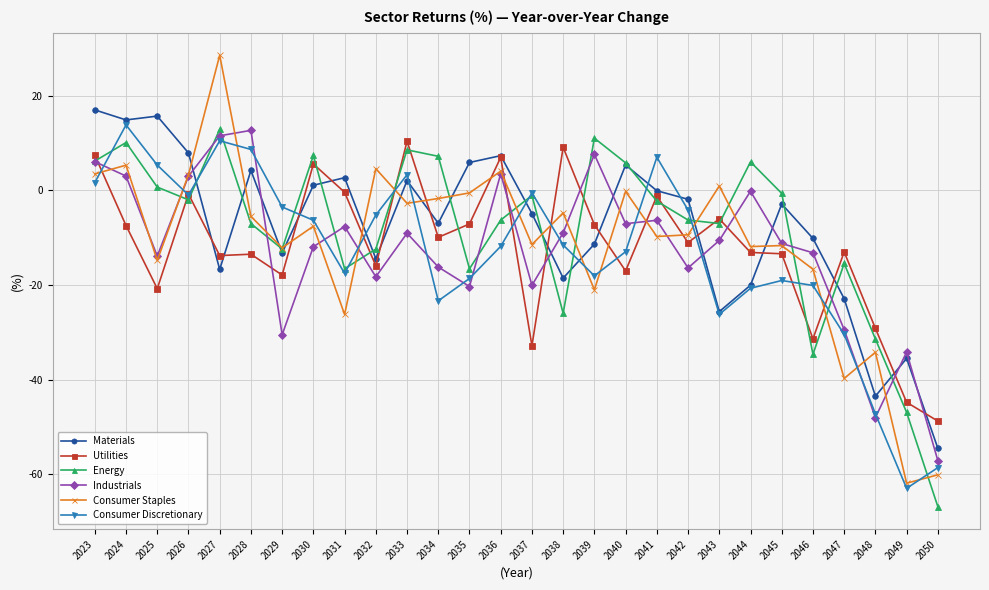

At how many categories does at least one series exceed 19?

1